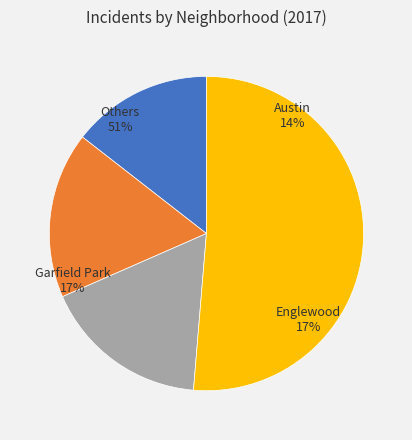

Which category has the biggest portion of the pie?

Englewood